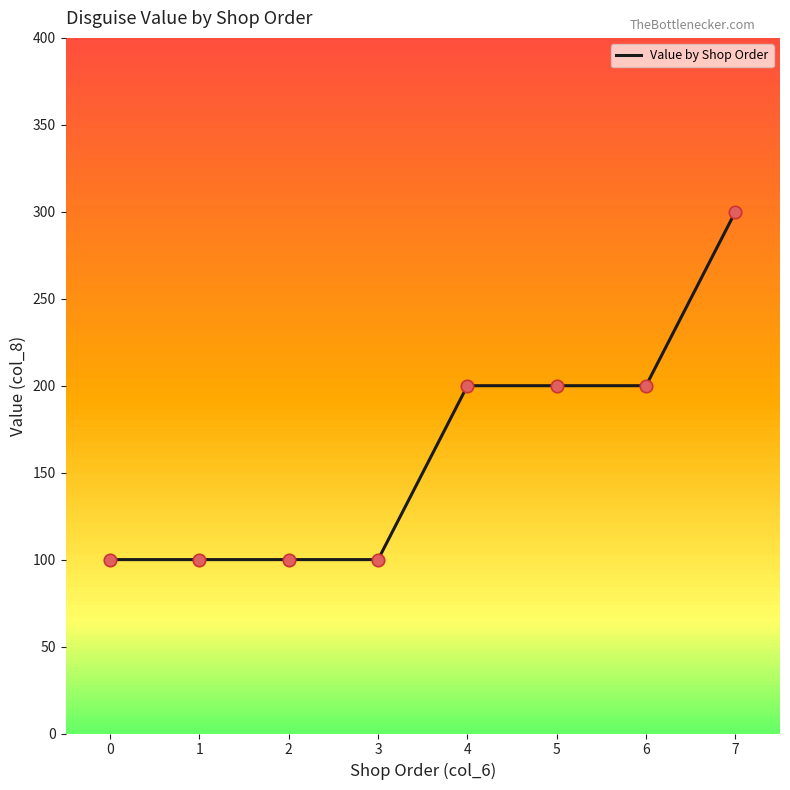

What is the change in value from 5 to 7?

+100